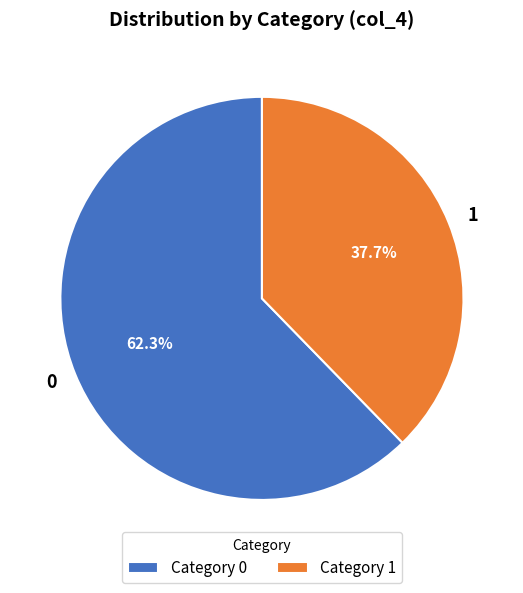

Does 1 account for over 50% of the chart?

No